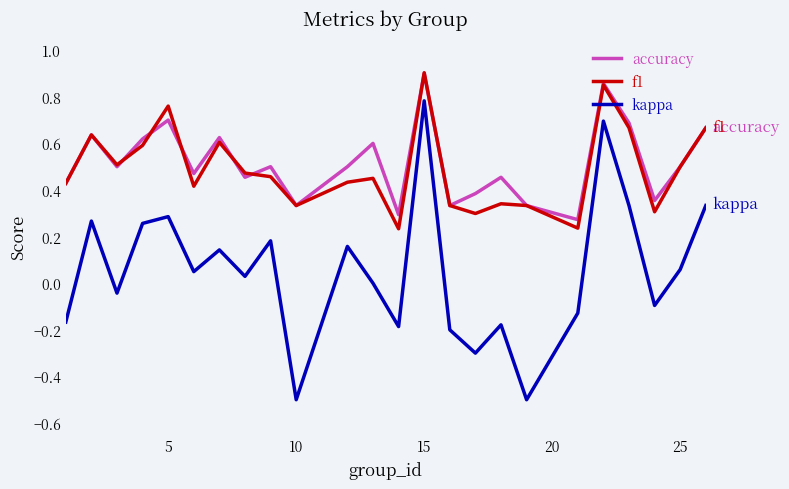

In accuracy, how many points are higher than both neighbors (excluding endpoints)?

8